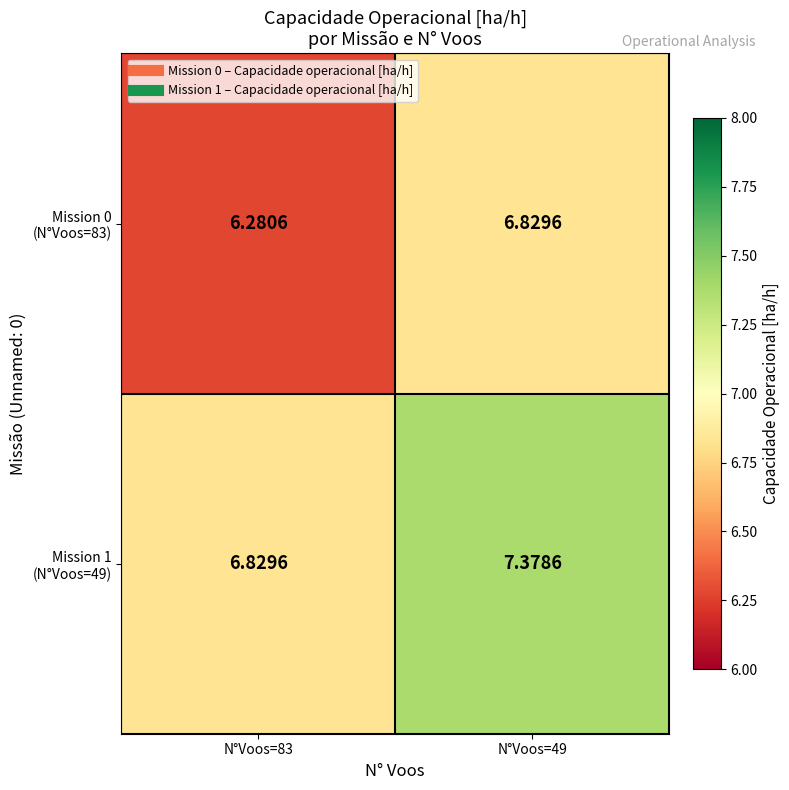

How many series are shown in this chart?

2